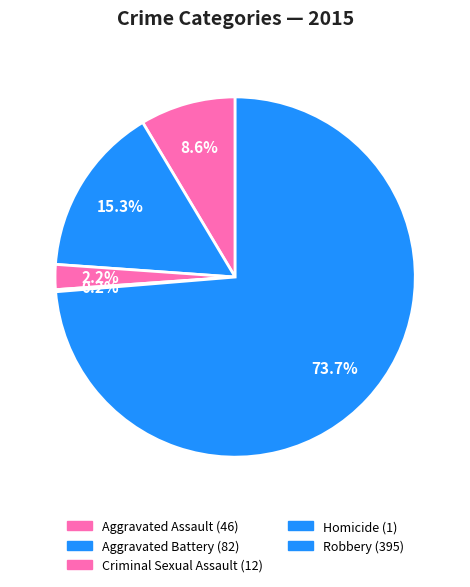

Is it true that Aggravated Battery is 24% of the pie?

False